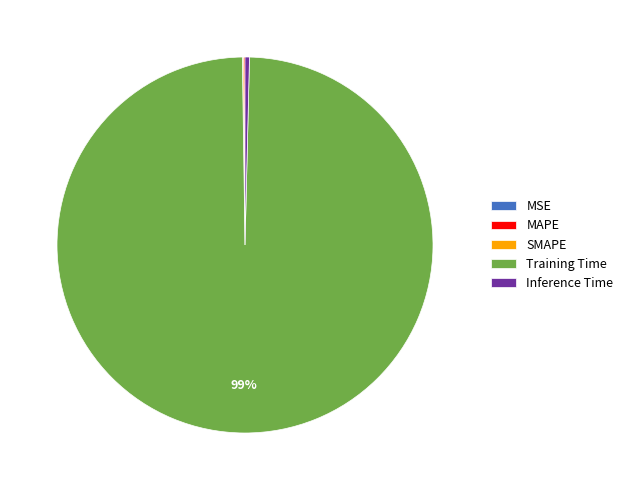

Is it true that Training Time is 92% of the pie?

False